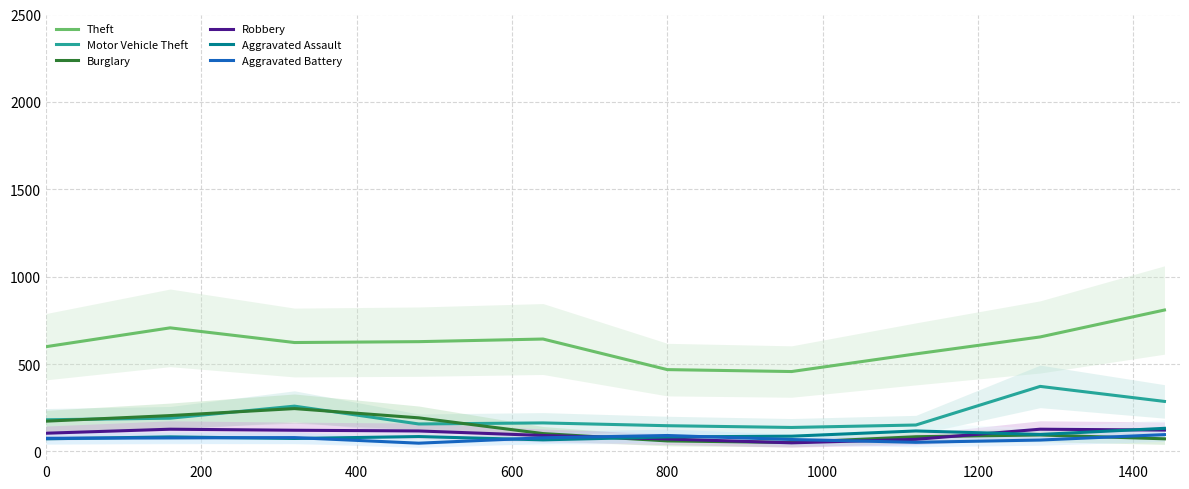

True or false: Theft and Burglary cross at least once.

False